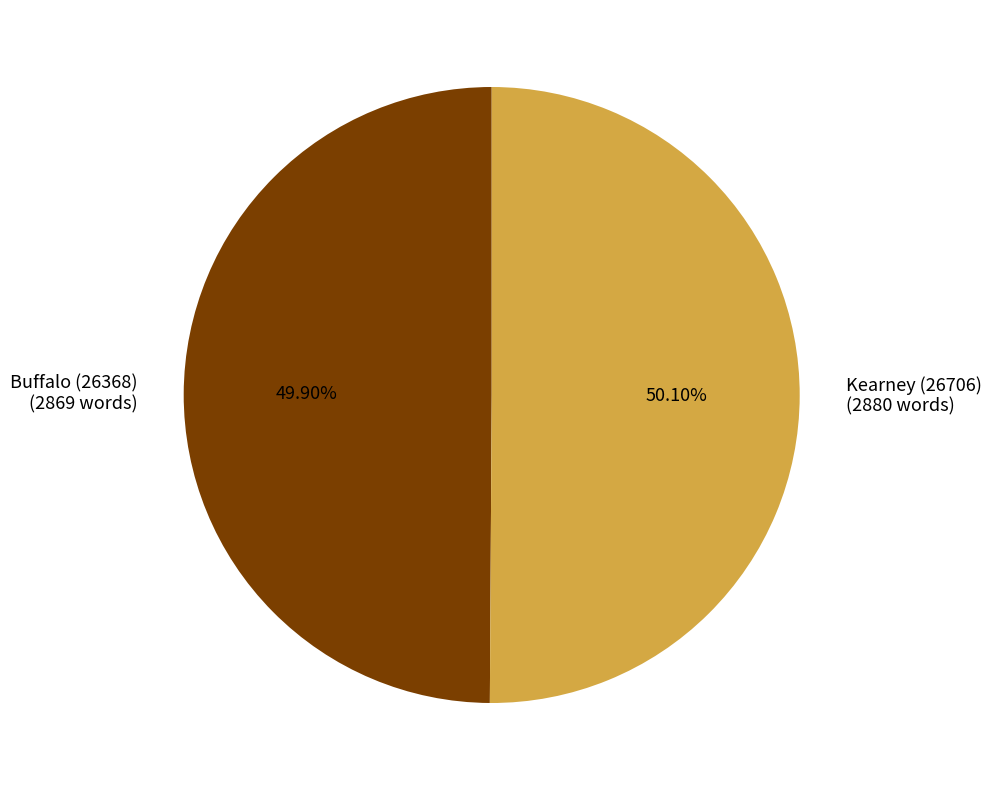

Count the number of slices in the pie.

2